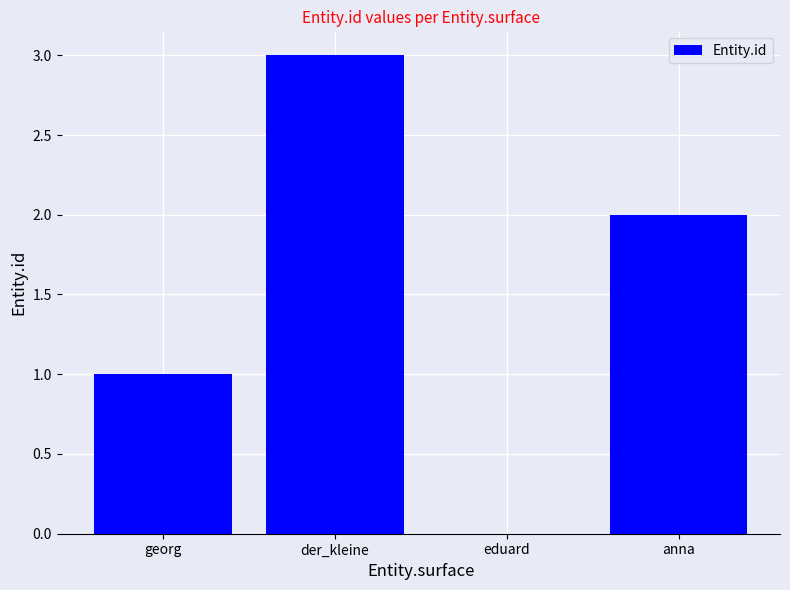

The chart shows a value of 2 at der_kleine. True or false?

False